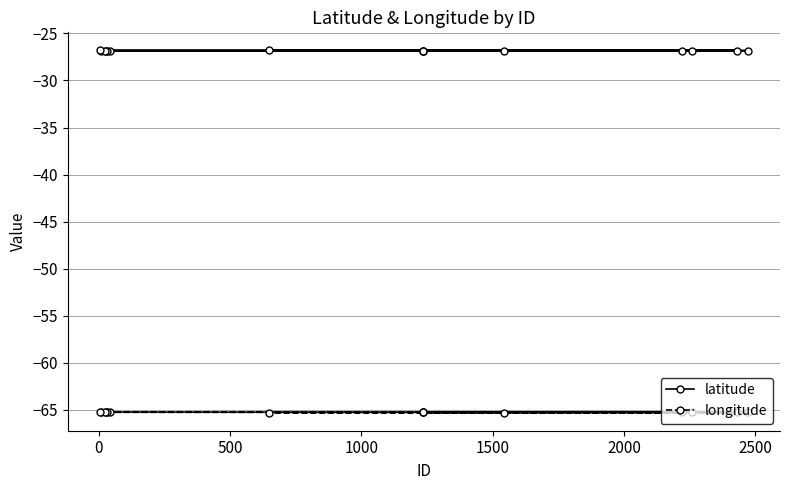

What is the maximum value shown in the chart?

-26.8